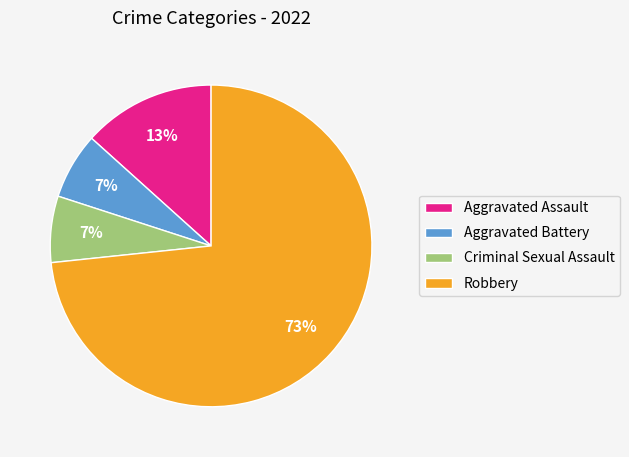

What percentage is the Criminal Sexual Assault slice, to the nearest percent?

7%